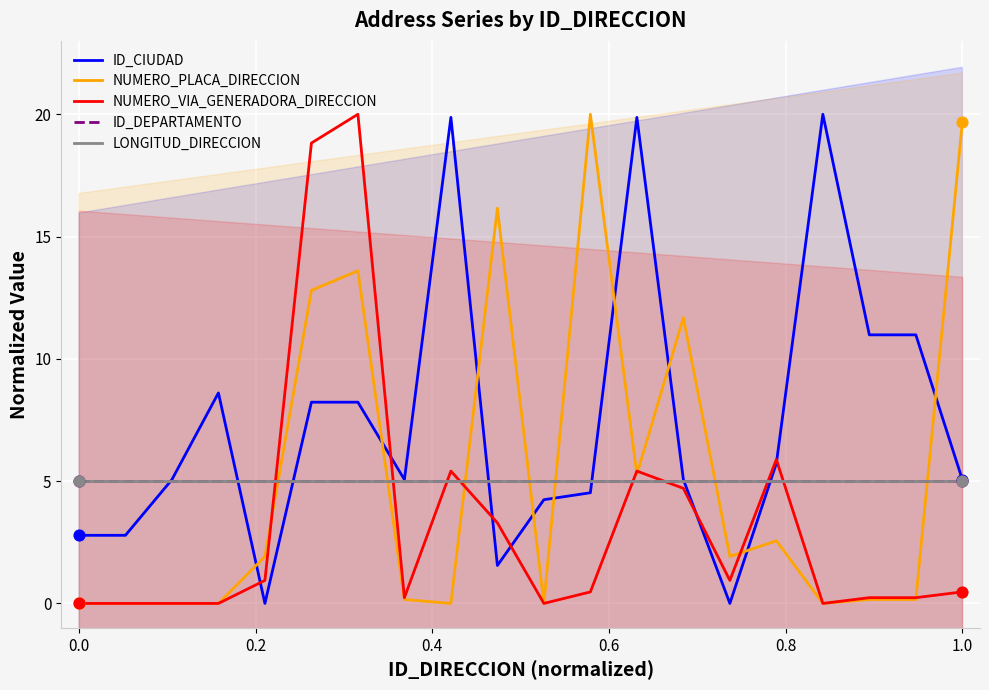

What are all the series names shown in the legend?

ID_CIUDAD, NUMERO_PLACA_DIRECCION, NUMERO_VIA_GENERADORA_DIRECCION, ID_DEPARTAMENTO, LONGITUD_DIRECCION